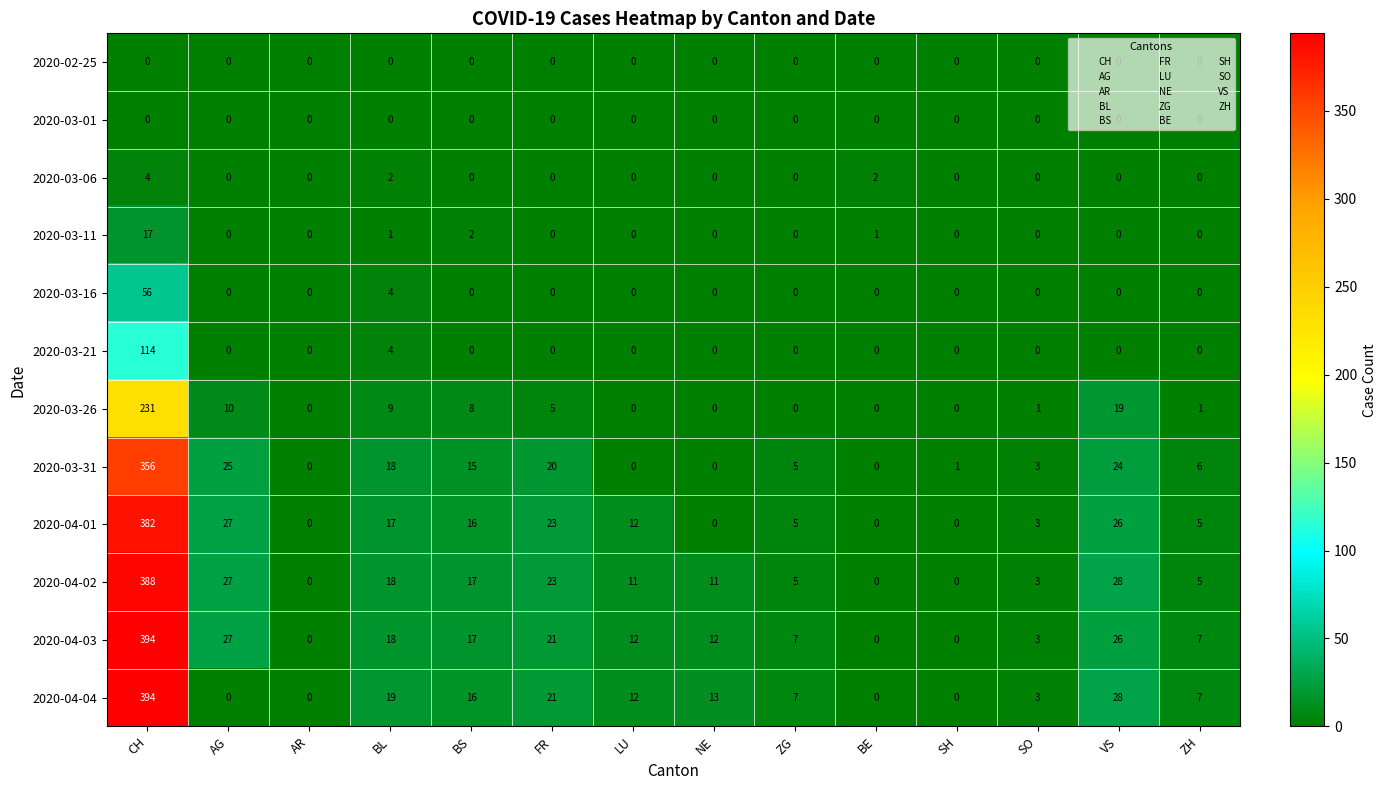

Which series changed the most between BS and LU?

2020-03-31